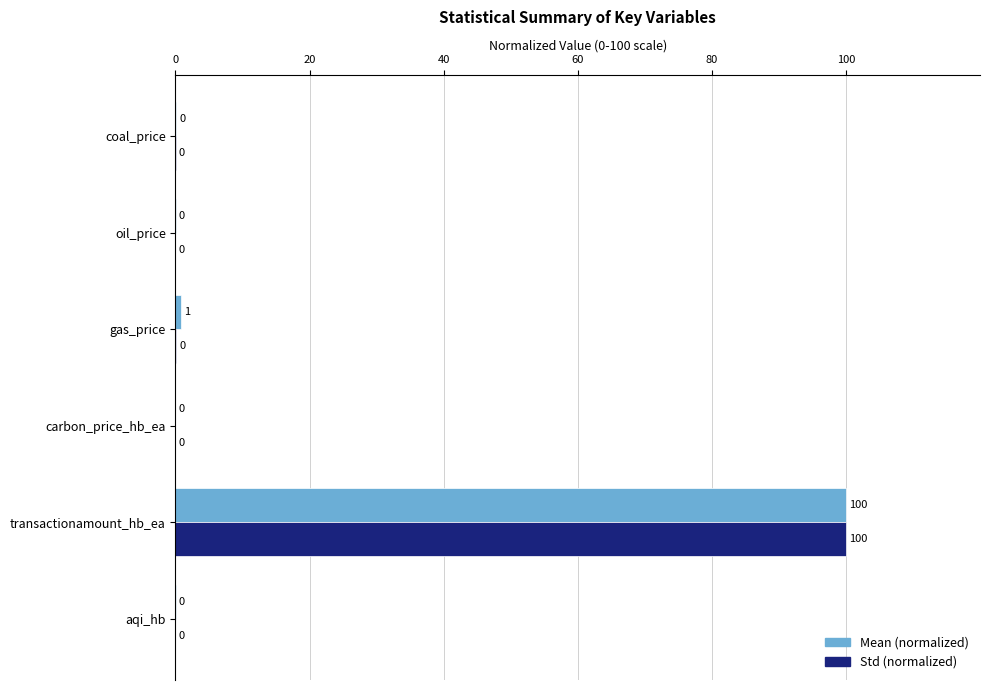

True or false: Std (normalized) has a value of 0.0 at oil_price.

True